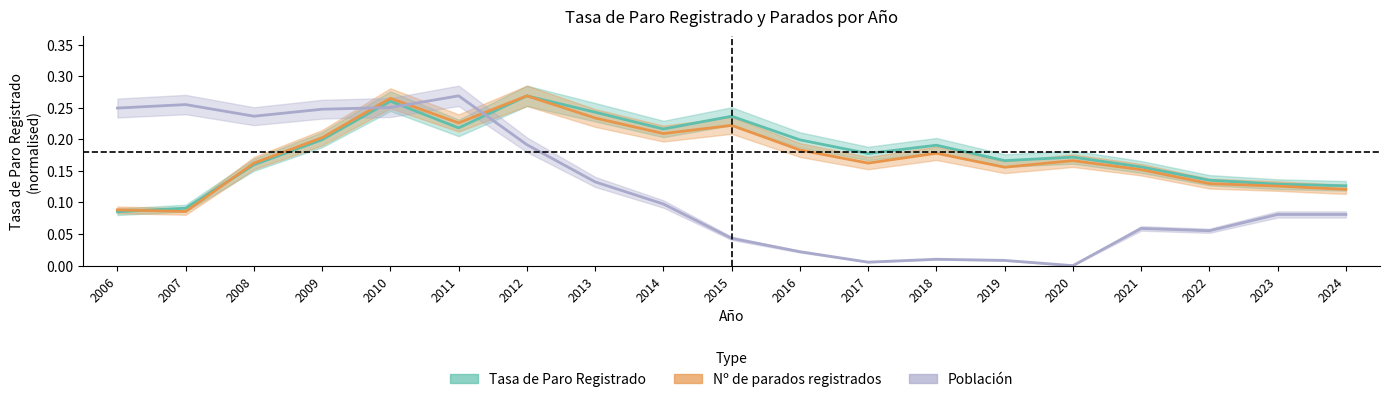

True or false: Tasa de Paro Registrado and Población intersect in this chart.

True